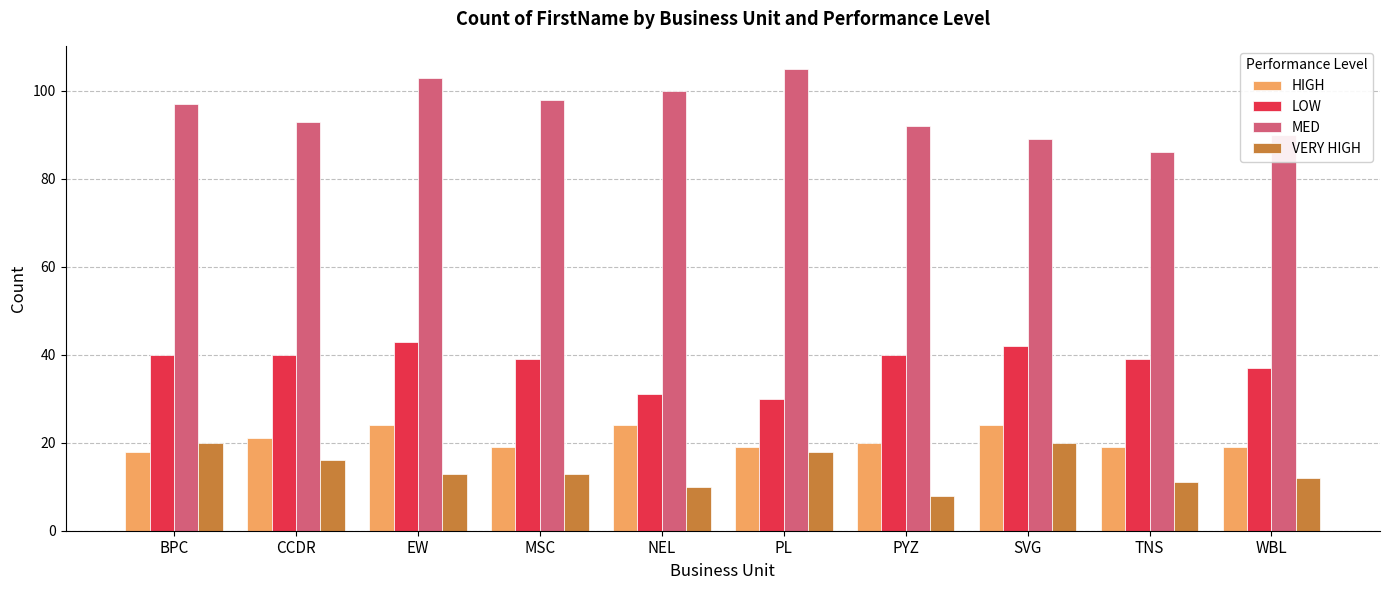

What is the lowest value of the VERY HIGH series?

8